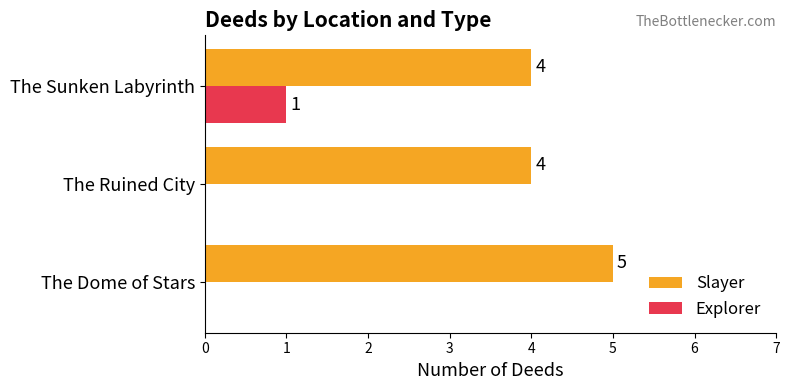

The value of Slayer at The Dome of Stars is 5. True or false?

True